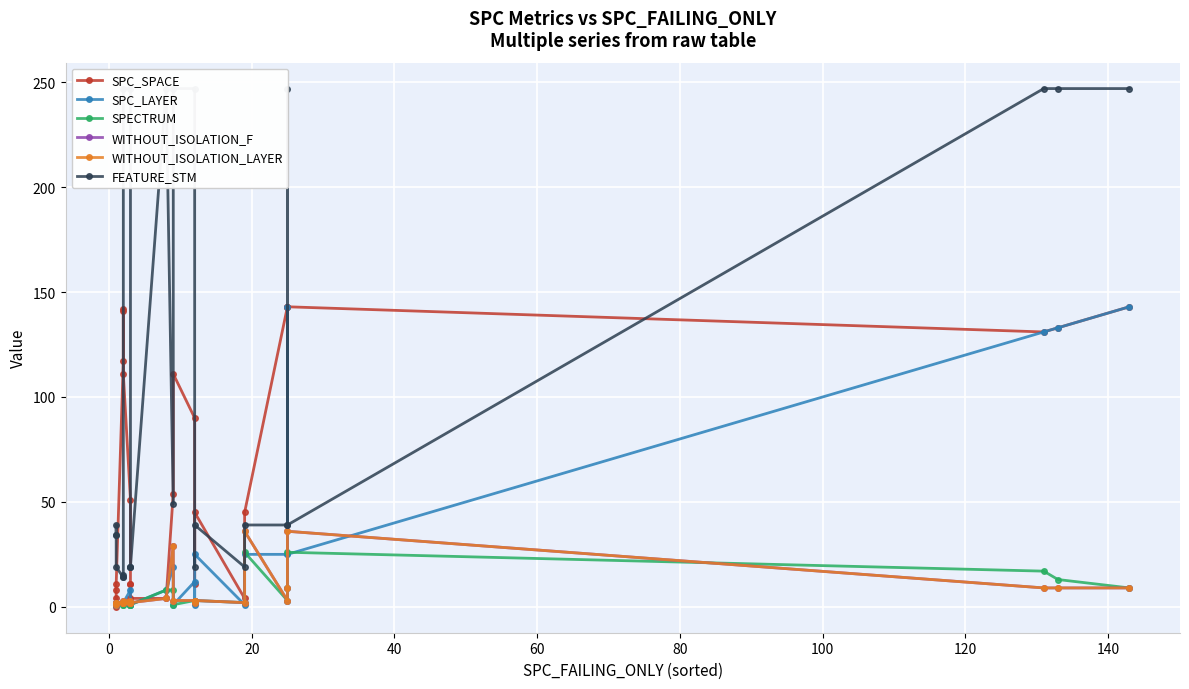

At how many categories does at least one series exceed 25?

20